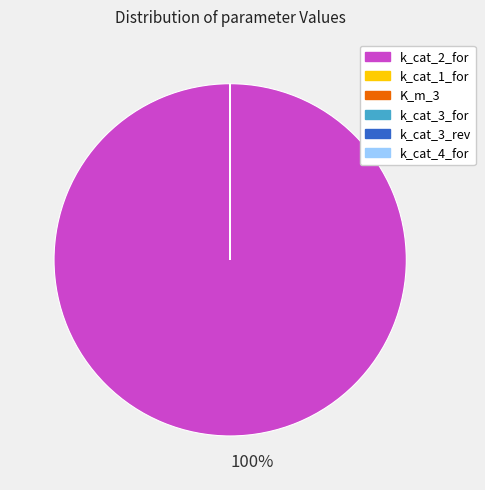

What is the majority slice?

k_cat_2_for